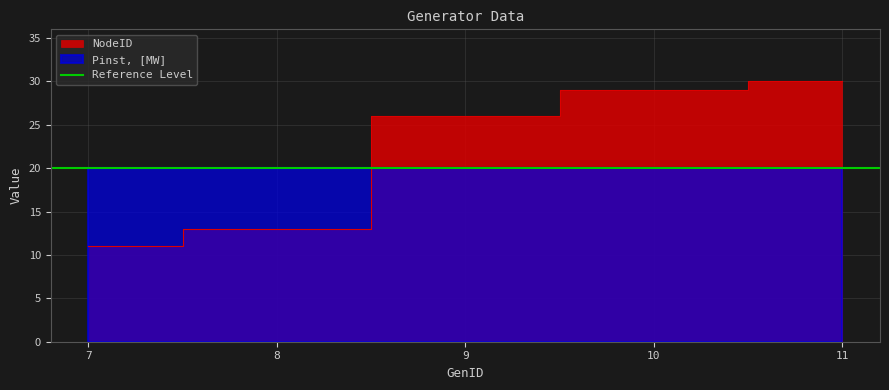

The value at 7 is 18. True or false?

False